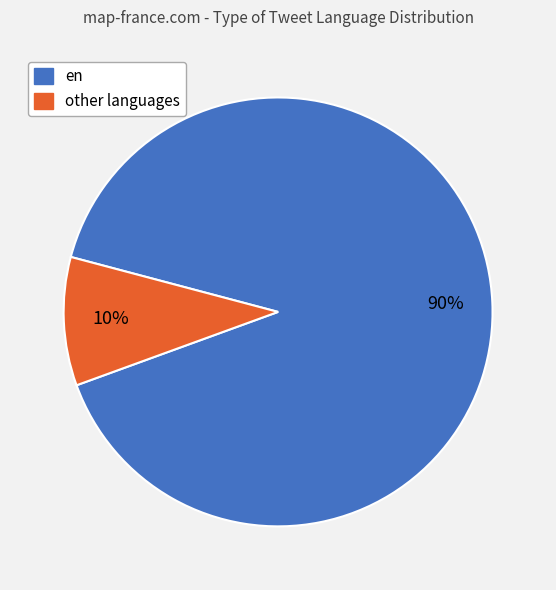

To the nearest percent, what is the average slice percentage?

50%